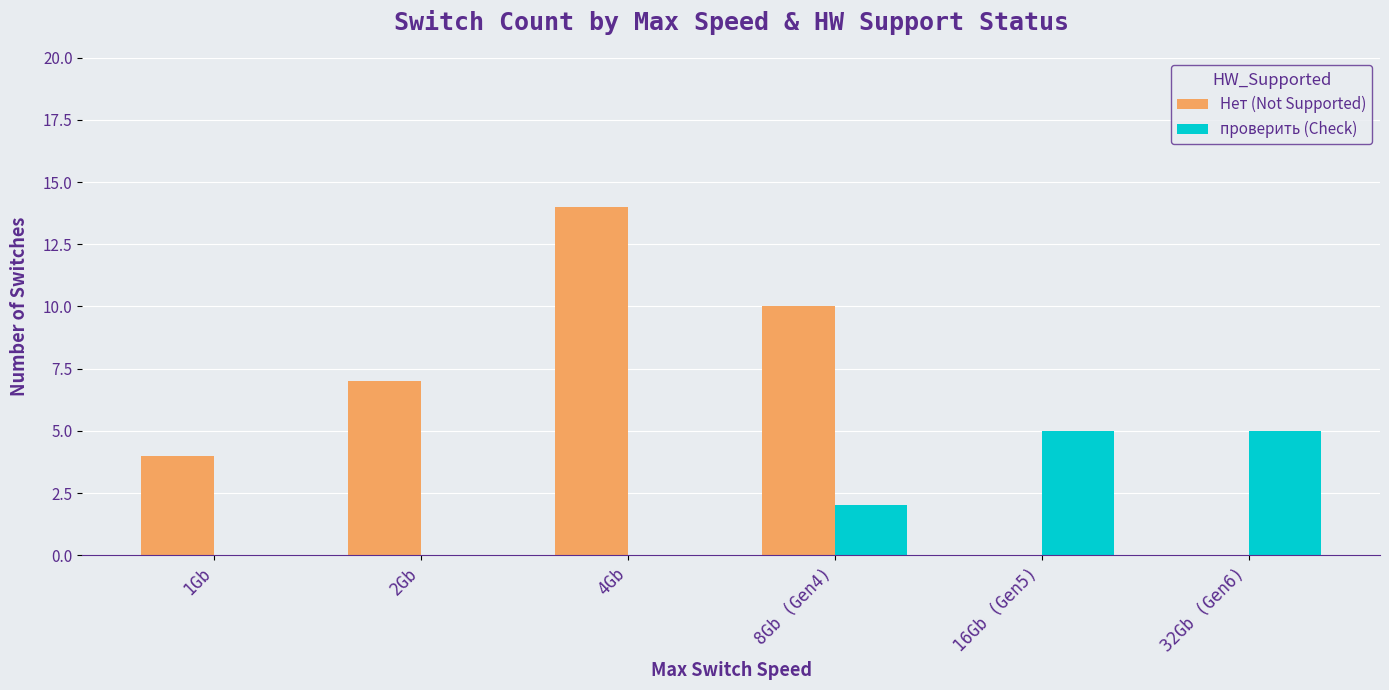

At which category does the chart reach its peak across all series?

4Gb